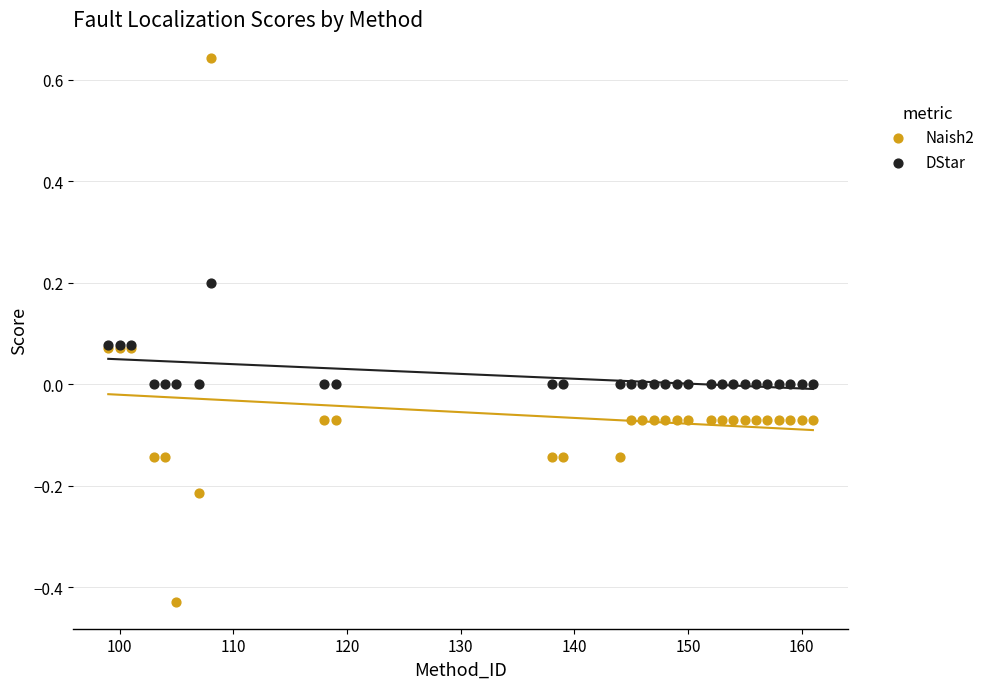

Which series has the largest Y range (max minus min)?

Naish2